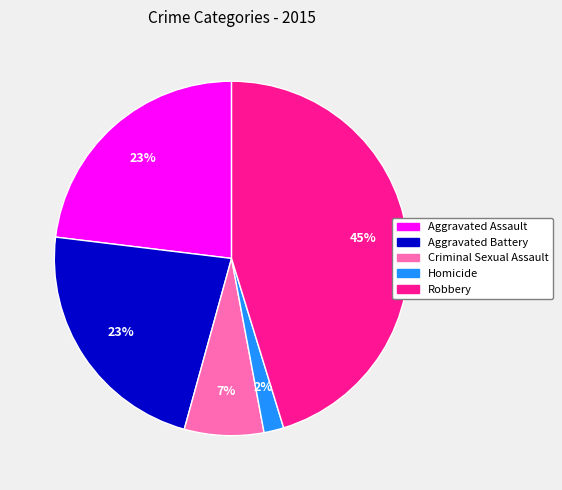

What percentage is the Aggravated Battery slice, to the nearest percent?

23%